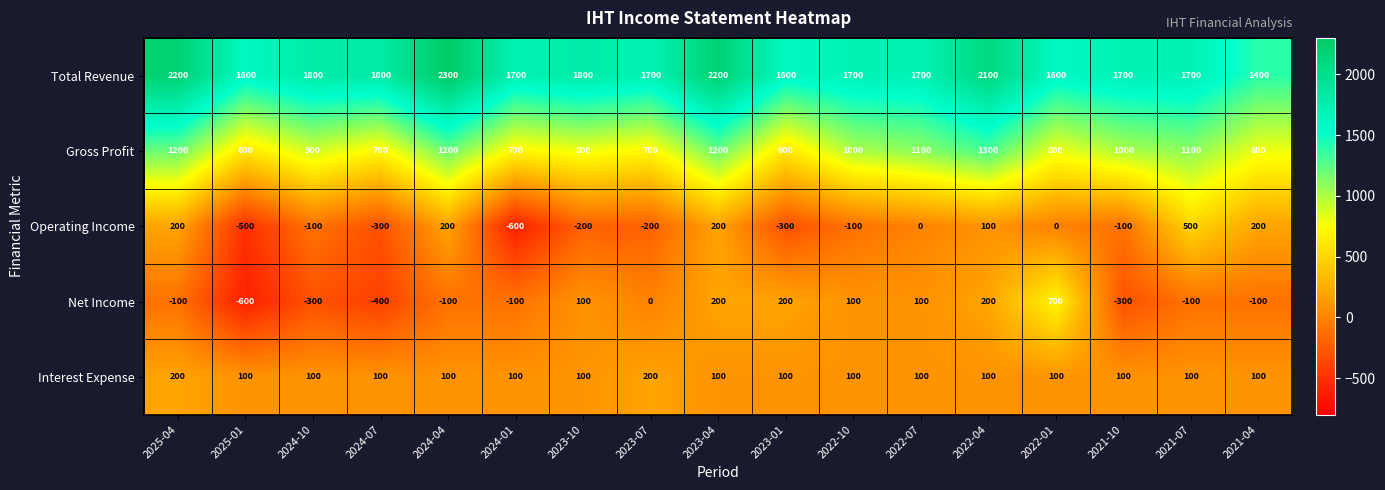

The Operating Income series shows 66 at 2021-04. True or false?

False